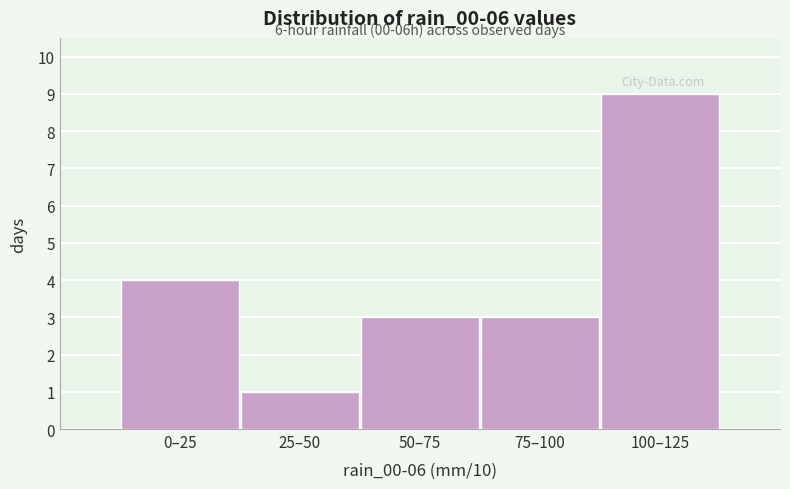

Reading left to right, what are all the values shown in this chart?

0–25=4	25–50=1	50–75=3	75–100=3	100–125=9